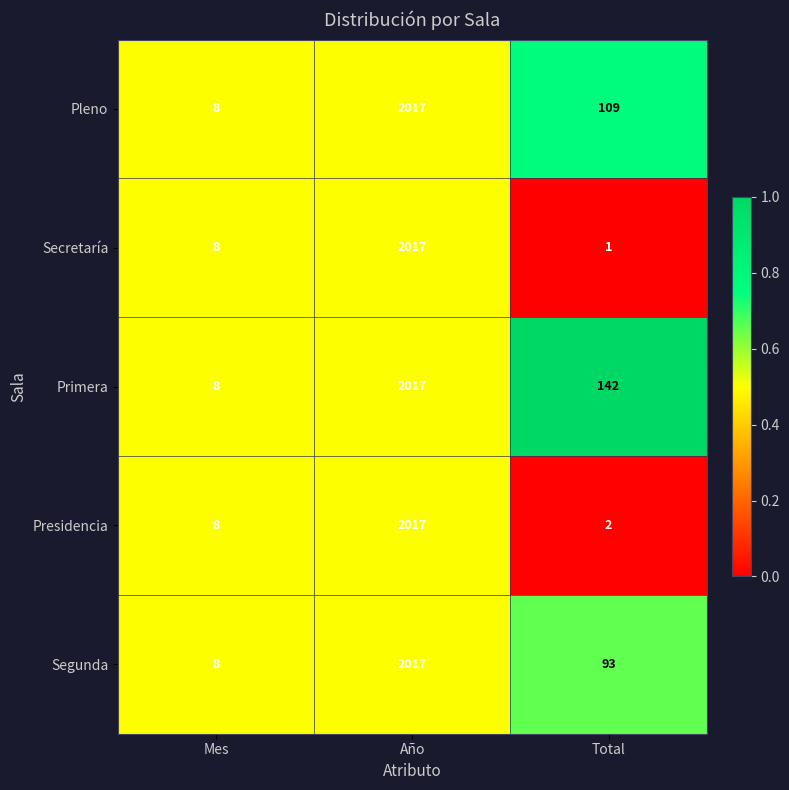

Which series has the largest total across all categories?

Primera